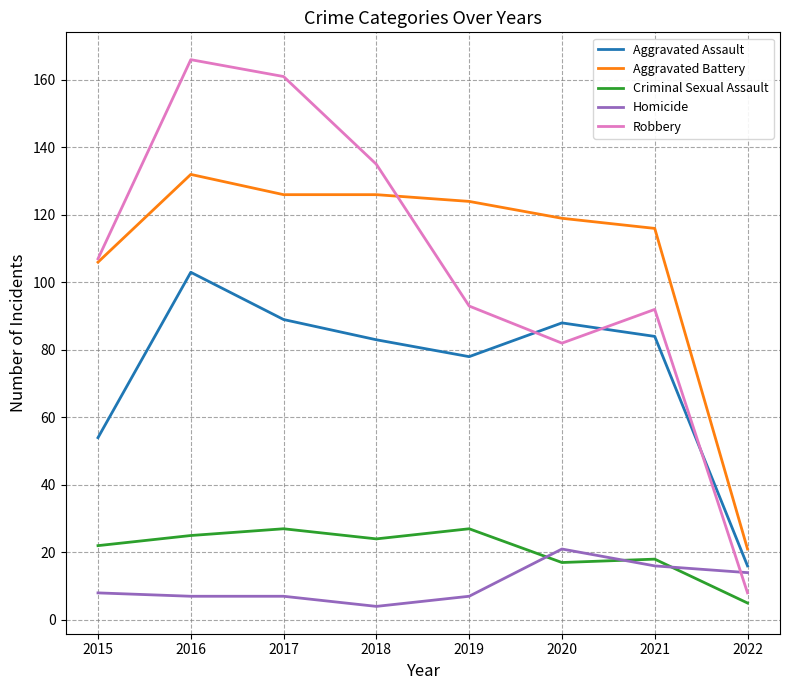

True or false: Robbery and Criminal Sexual Assault cross at least once.

False